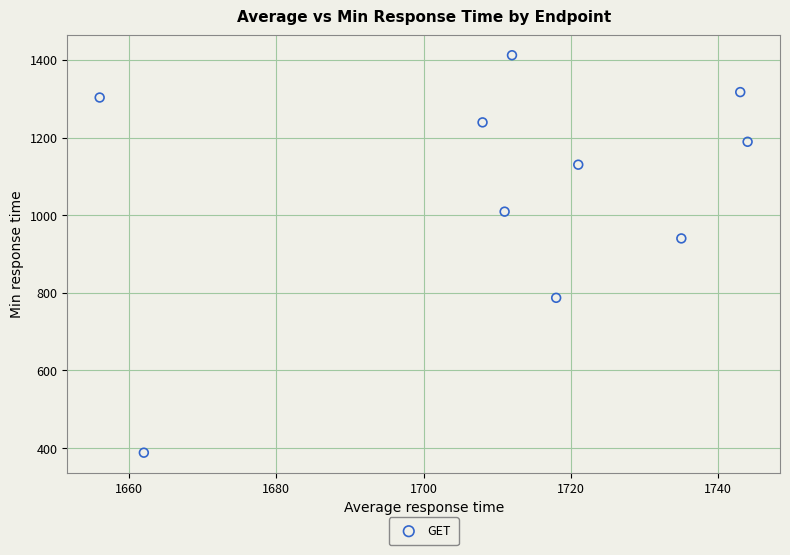

What is the average Y value?

1071